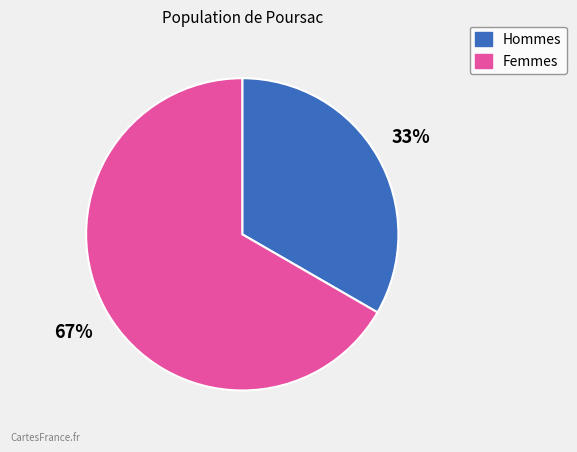

Is there a majority slice in this chart?

Yes